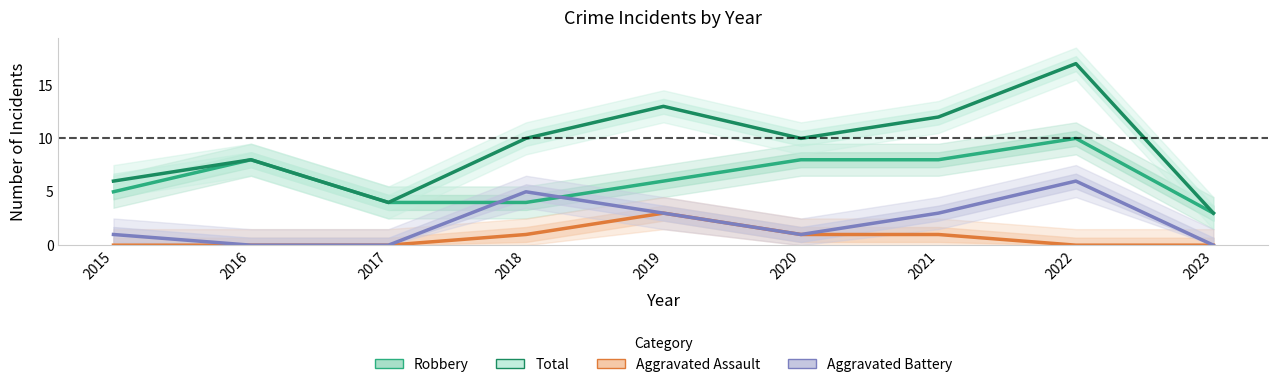

What is the total value across all series at 2023?

6